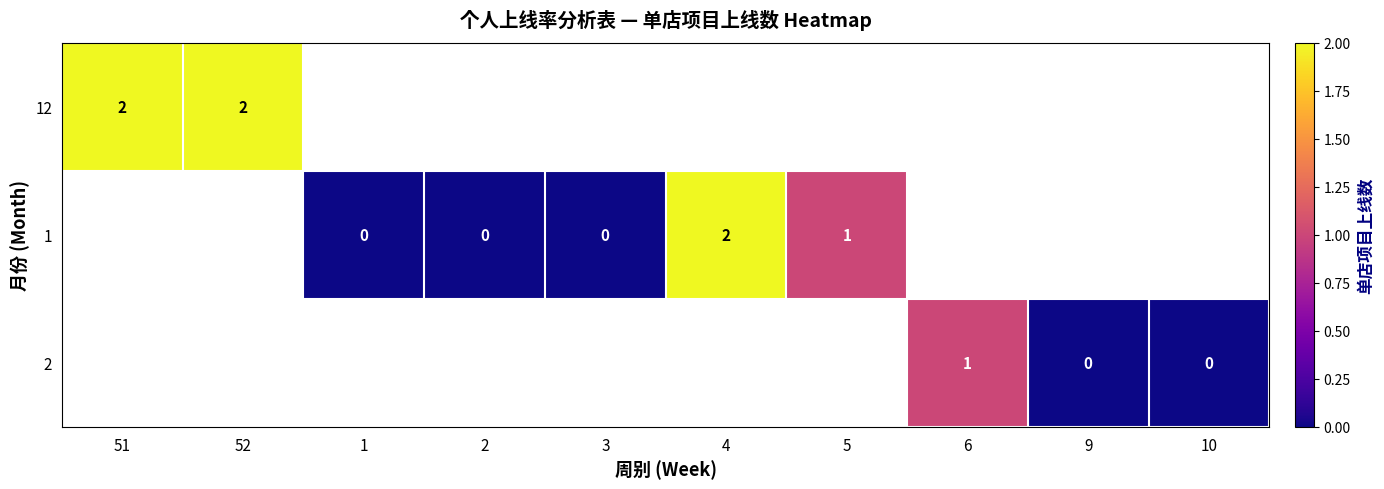

The value of 12 at 52 is 2. True or false?

True